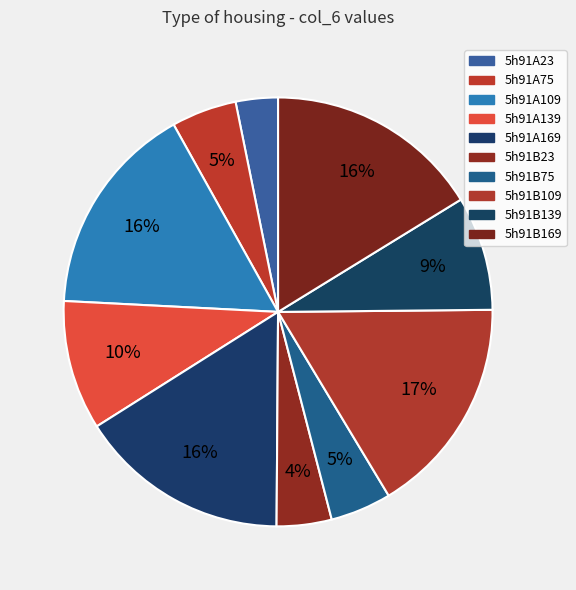

What is the smallest slice in the pie chart?

5h91A23